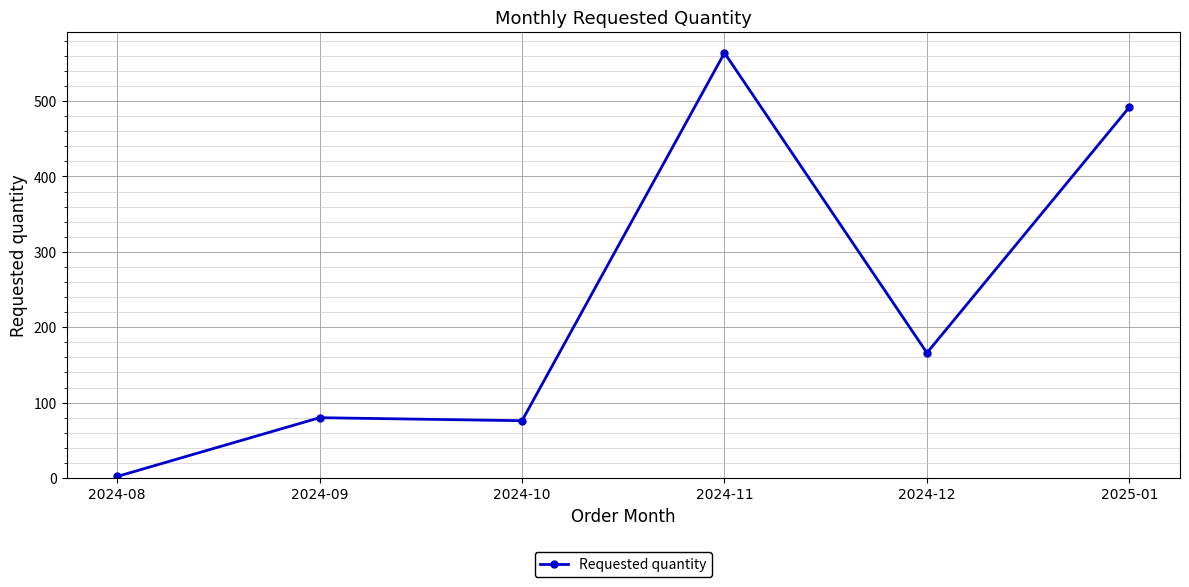

At which label is the value closest to 283?

2024-12